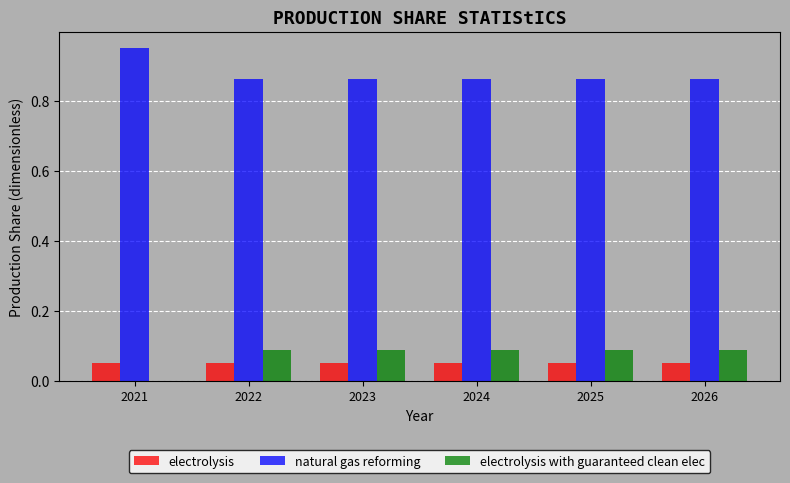

How many categories are shown in the chart?

6